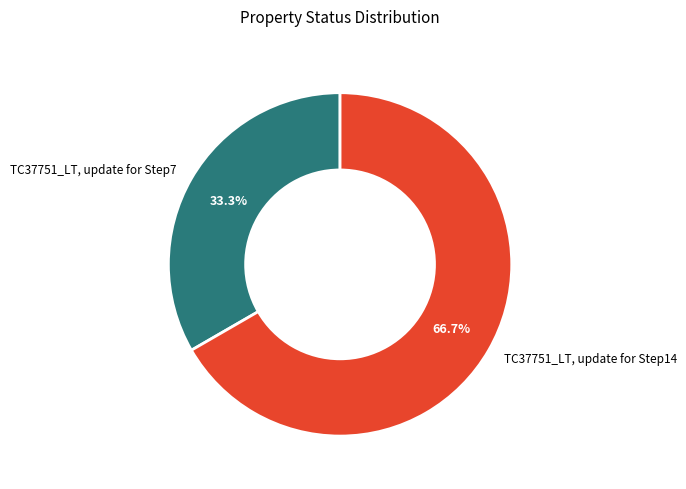

What is the smallest slice in the pie chart?

TC37751_LT, update for Step7